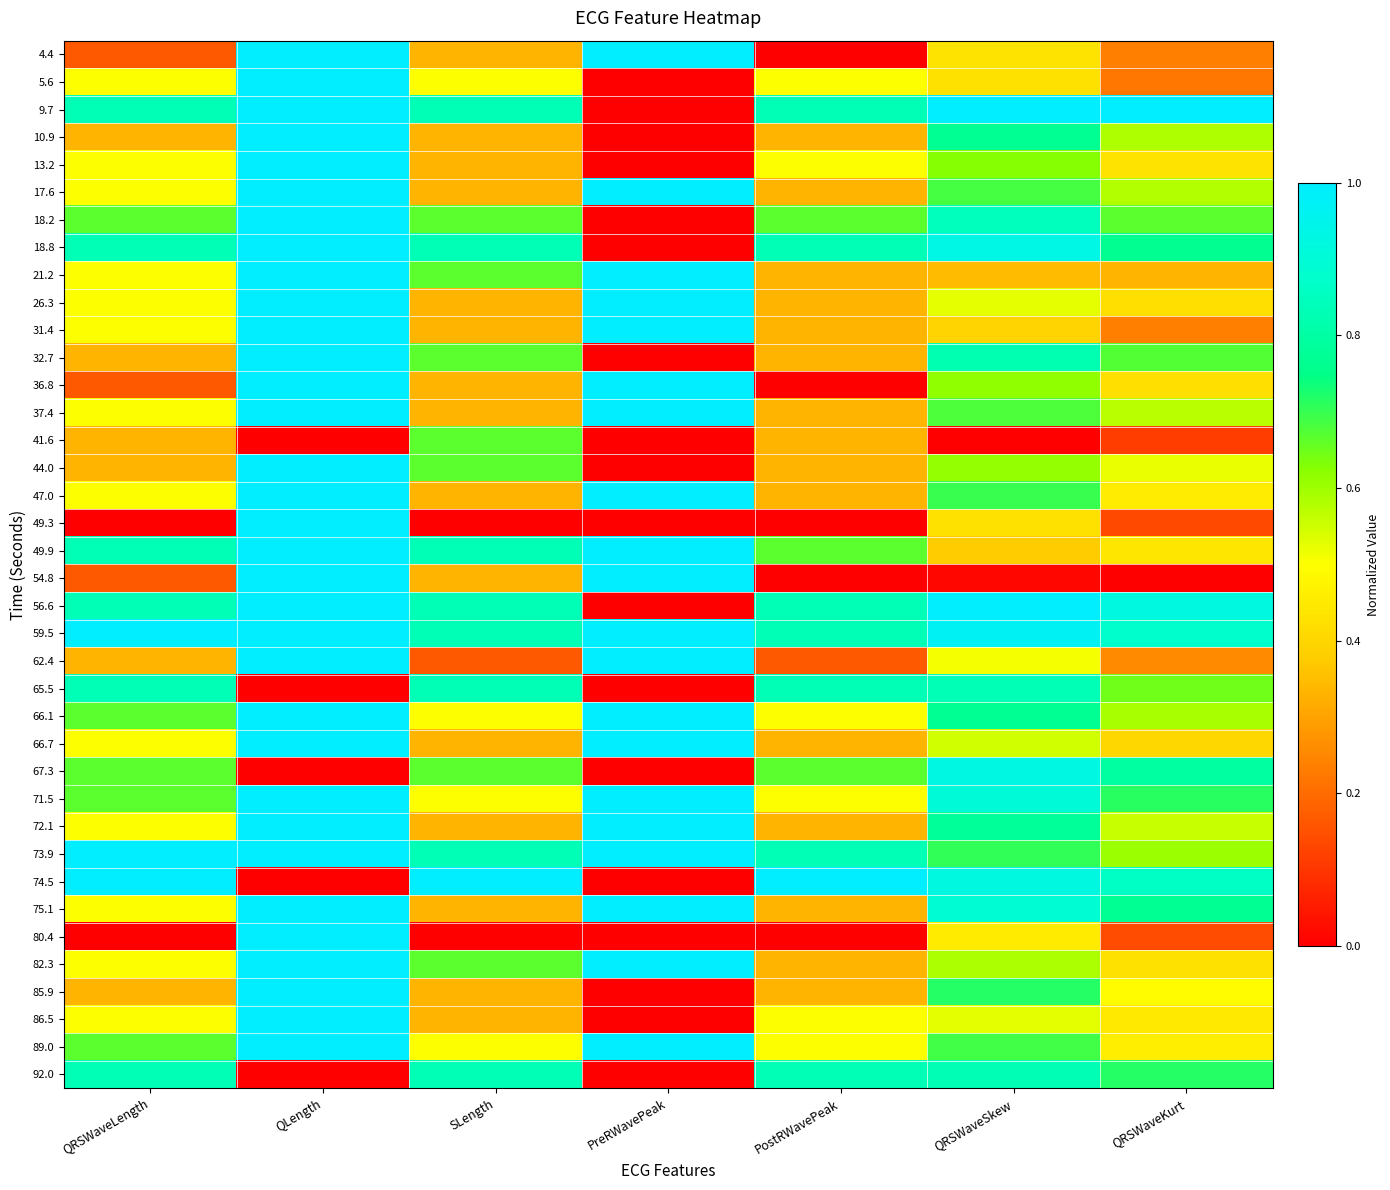

What is the difference between the highest and lowest values at QRSWaveLength?

1.0